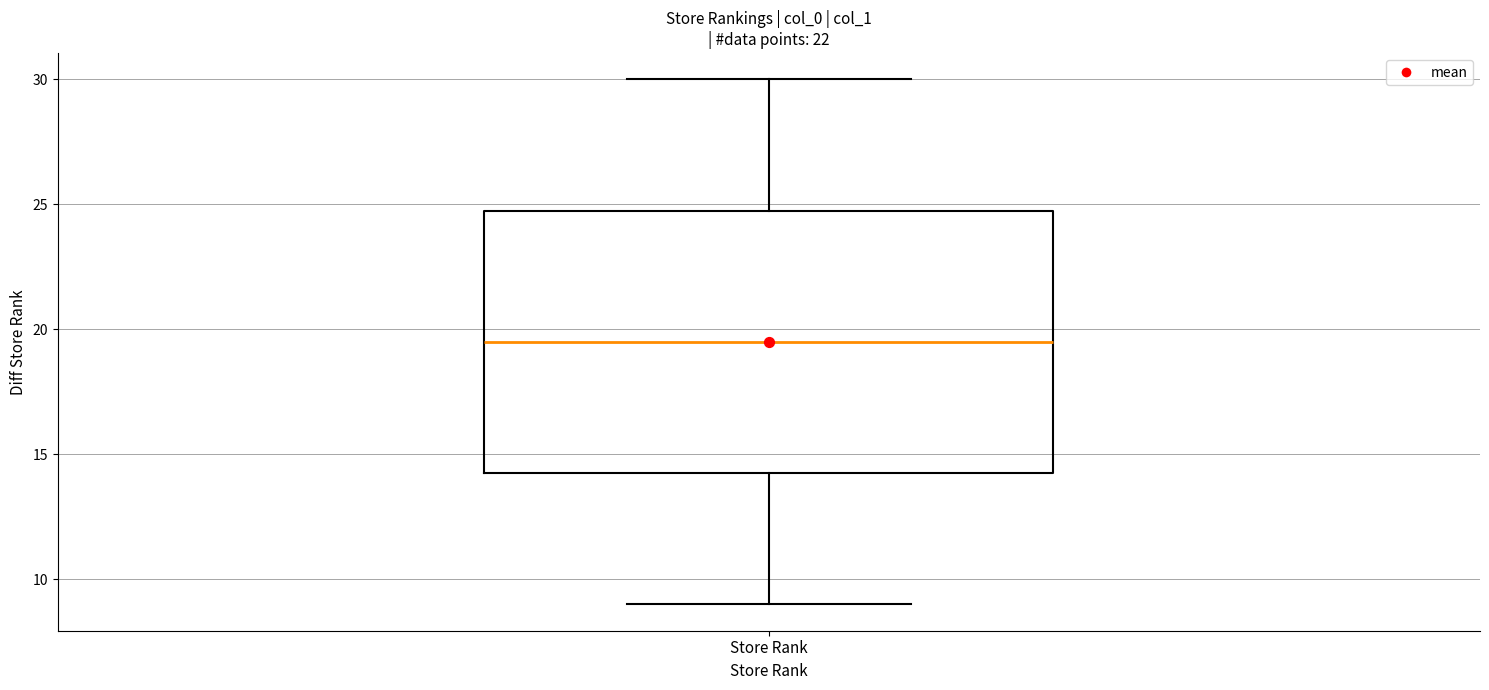

Where is the lower edge of the box for Store Rank on the y-axis? The values are not printed on the chart, so give them approximately, as read against the axis.

14.5